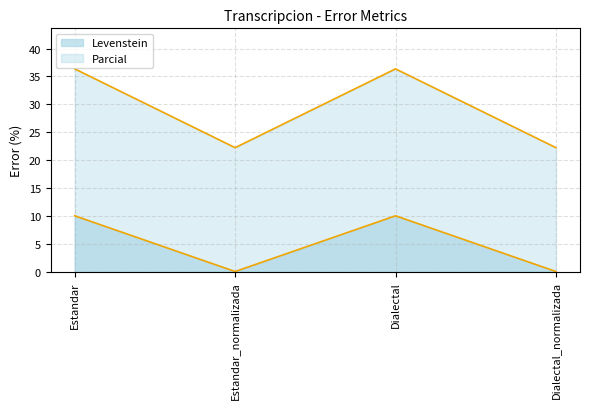

Which series has the largest total across all categories?

Parcial